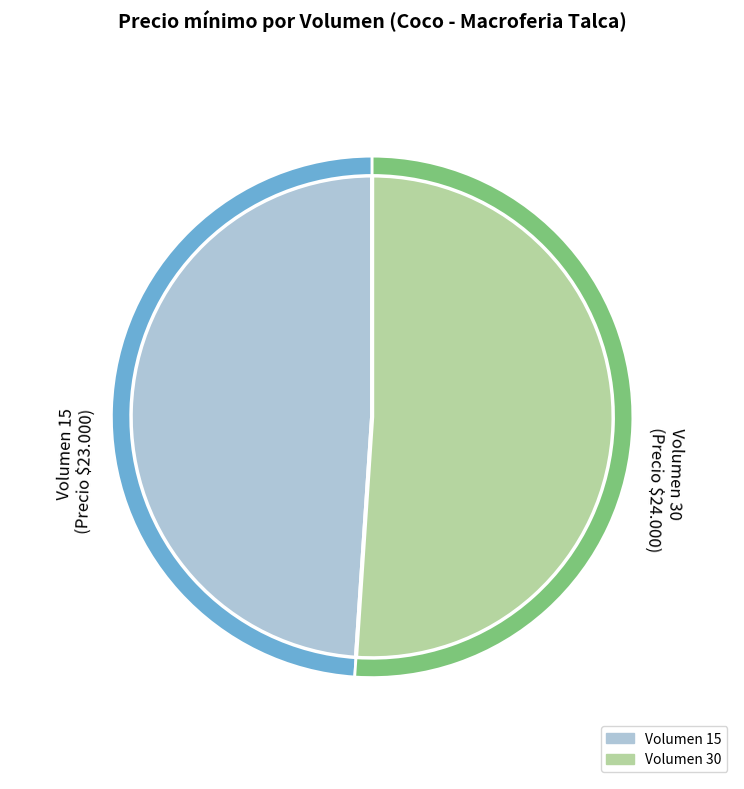

Combined, what portion of the pie is 15 and 30?

100.0%